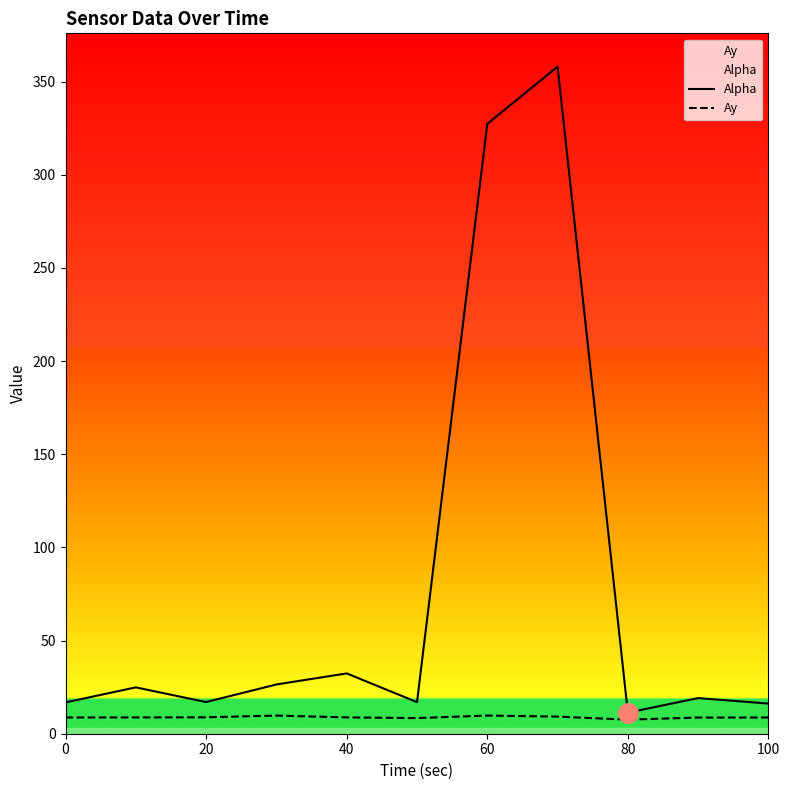

Which series has the widest spread of values?

Alpha